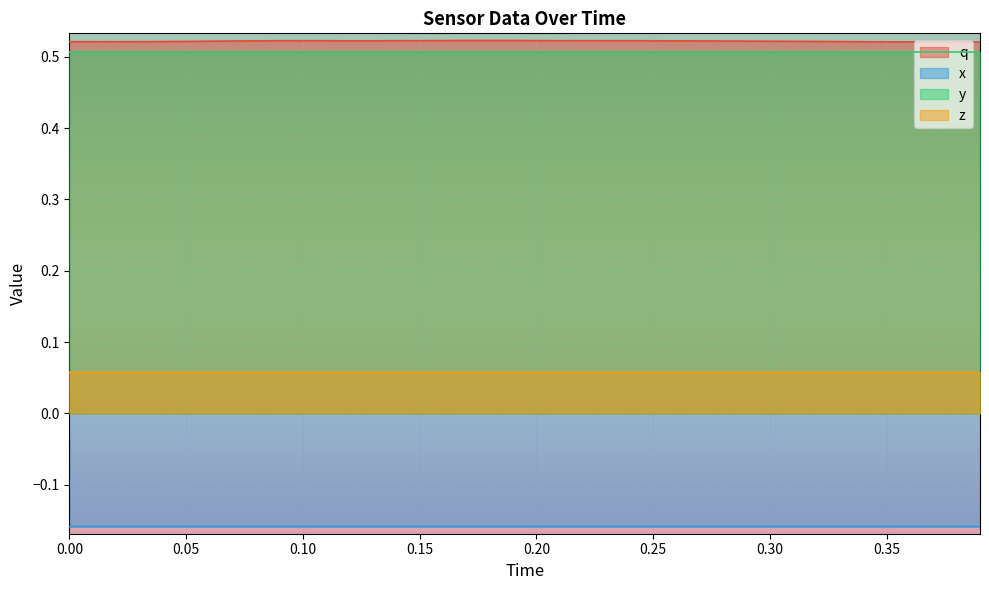

What are all the series names shown in the legend?

q, x, y, z